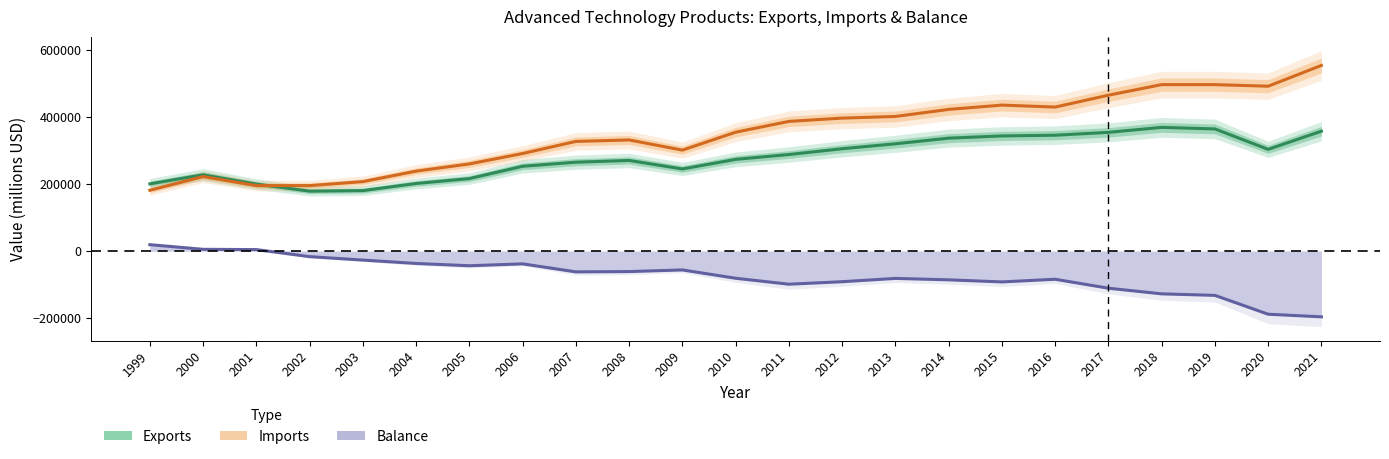

What is the difference between the maximum and minimum values in the Balance series?

215043